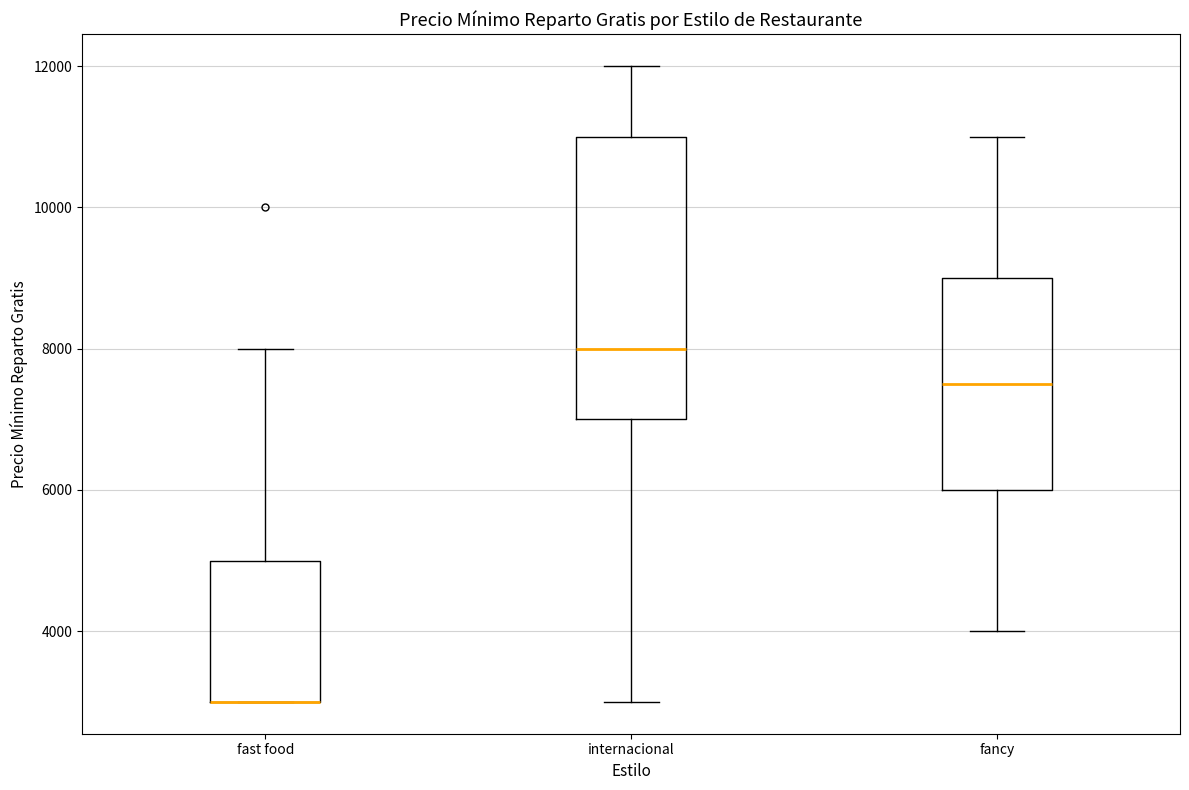

Reading left to right, transcribe this box plot: for each box, give where its median line is, the range the box spans, and where its two whiskers end, as read against the y-axis. The values are not printed on the chart, so give them approximately, as read against the axis.

fast food: median 3000 (drawn on the box's lower edge), box 3000 to 5000, whiskers 3000 to 8000
internacional: median 8000, box 7000 to 11000, whiskers 3000 to 12000
fancy: median 7600, box 6000 to 9000, whiskers 4000 to 11000